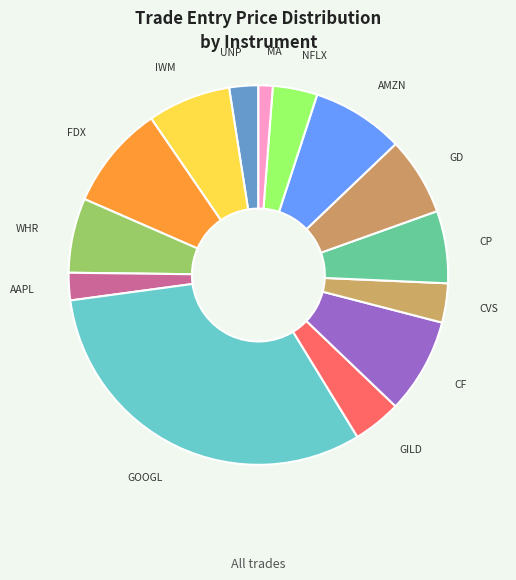

Is the sum of CP and CF greater than half?

No